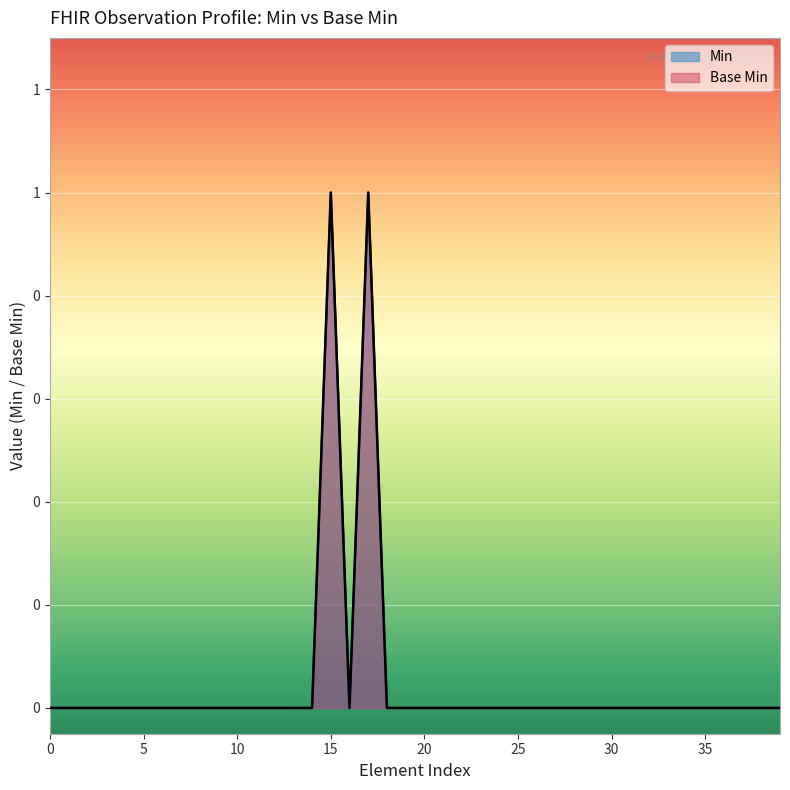

Does the chart display data point markers on the line(s)?

No